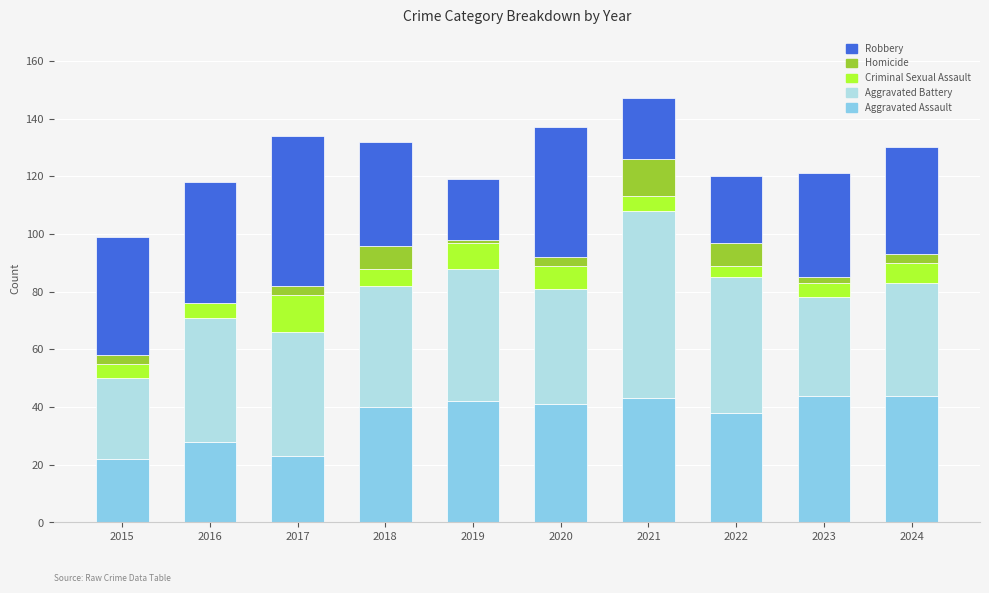

What is the highest value of the Aggravated Assault series?

44